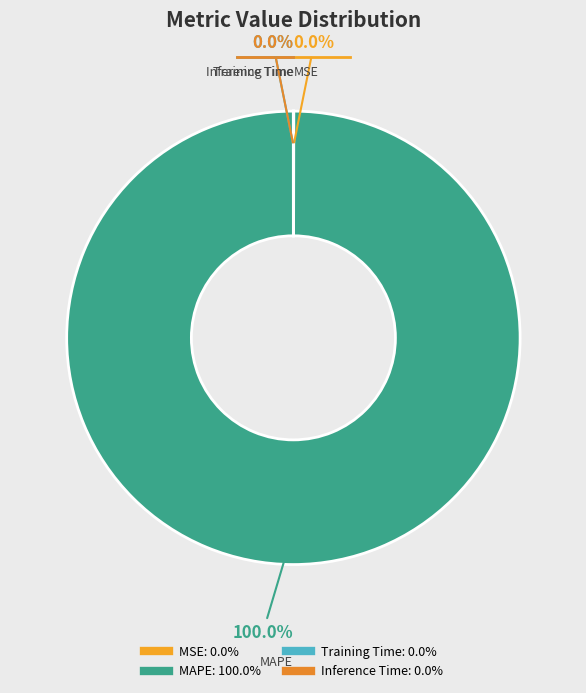

What is the majority slice?

MAPE